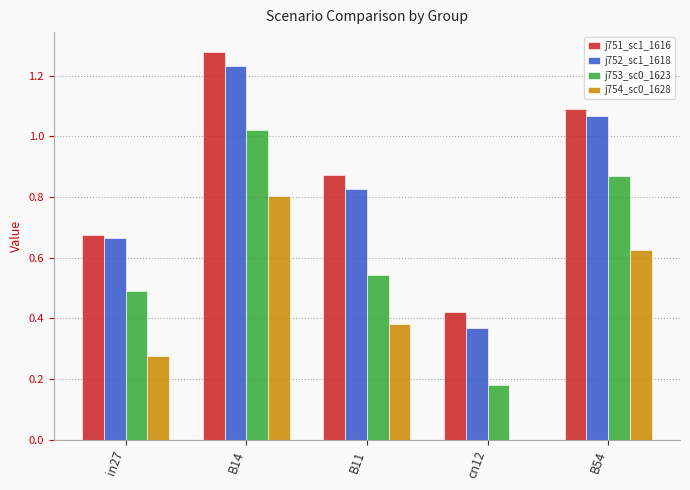

Which series changed the most between in27 and B11?

j751_sc1_1616